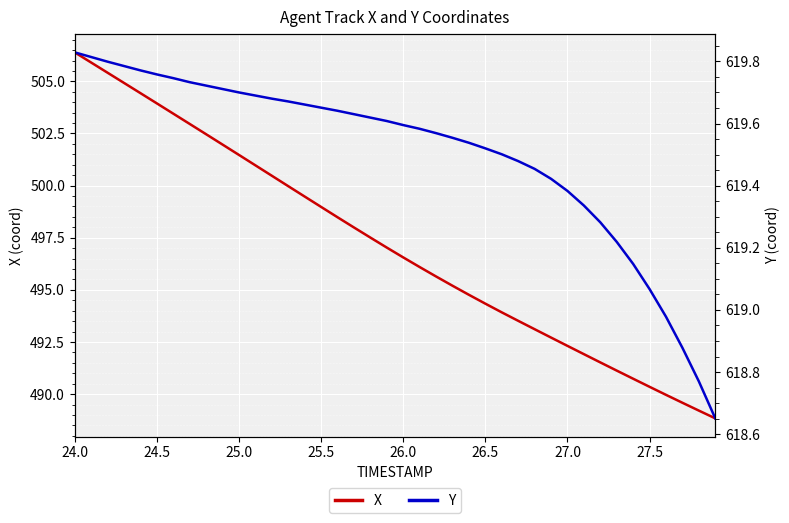

Rank the series at 27.5 from highest to lowest value.

Y, X